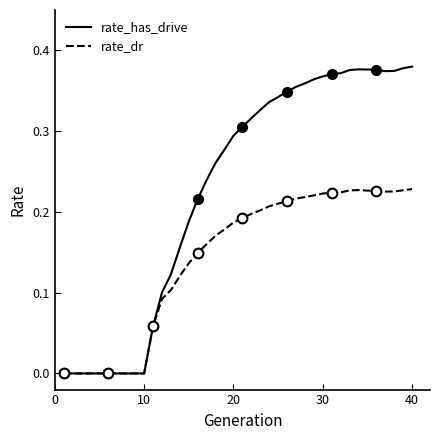

Which series has the widest spread of values?

rate_has_drive